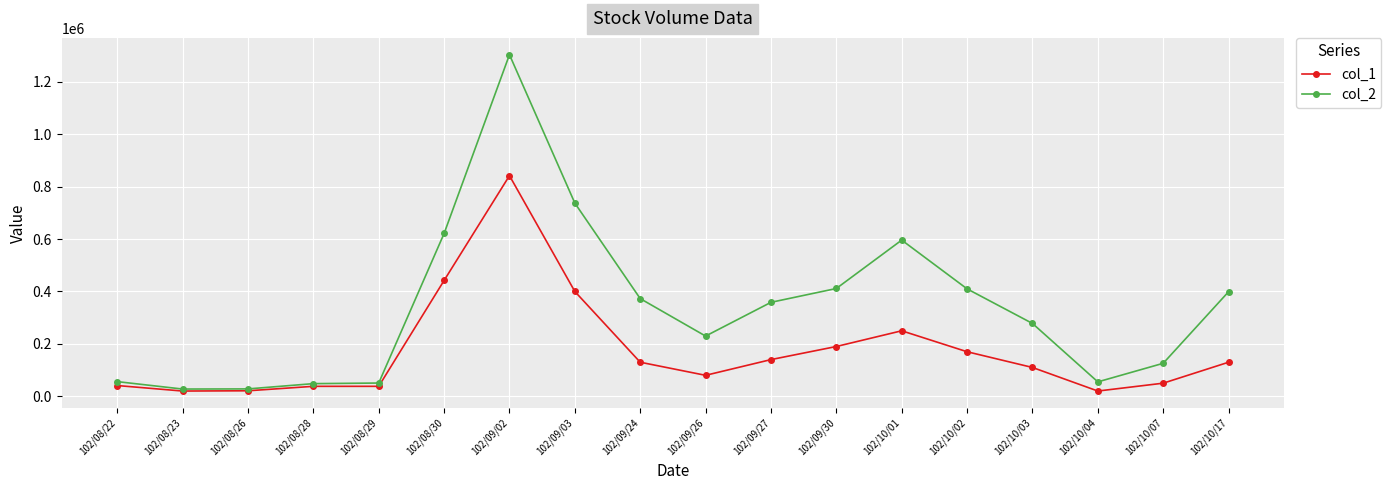

True or false: col_1 has more than 0 interior local peaks.

True